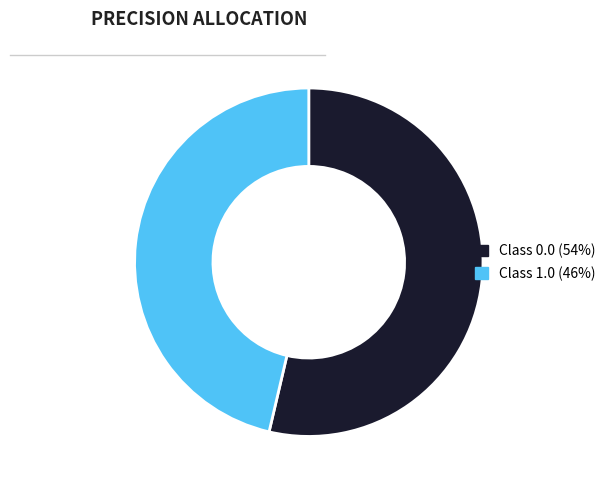

How many slices are in this pie chart?

2